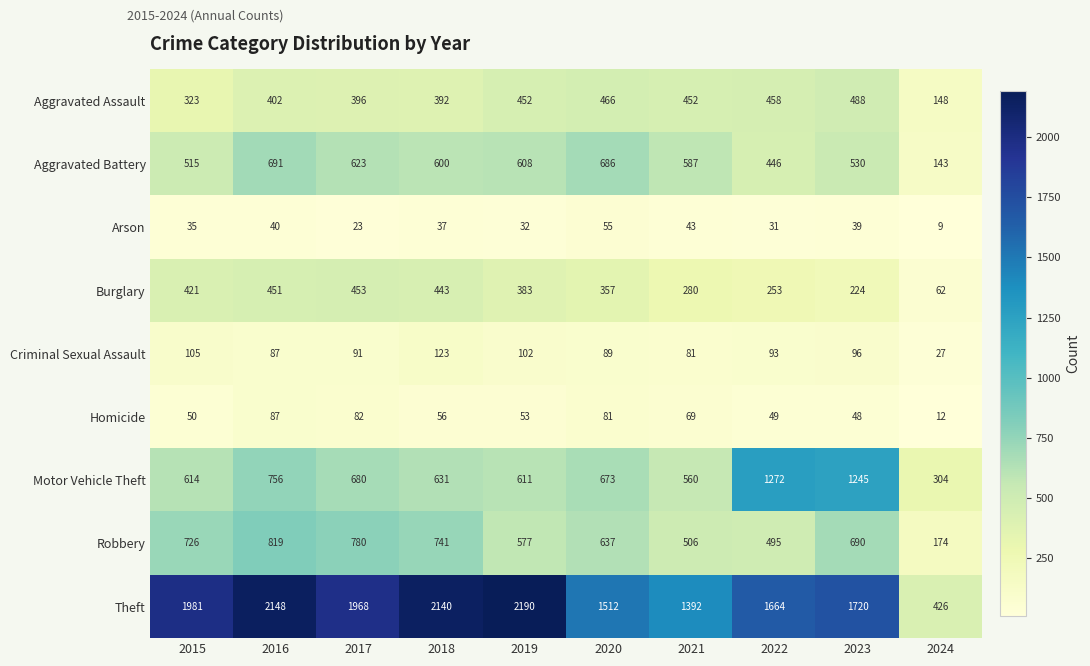

Rank the series at 2015 from highest to lowest value.

Theft, Robbery, Motor Vehicle Theft, Aggravated Battery, Burglary, Aggravated Assault, Criminal Sexual Assault, Homicide, Arson